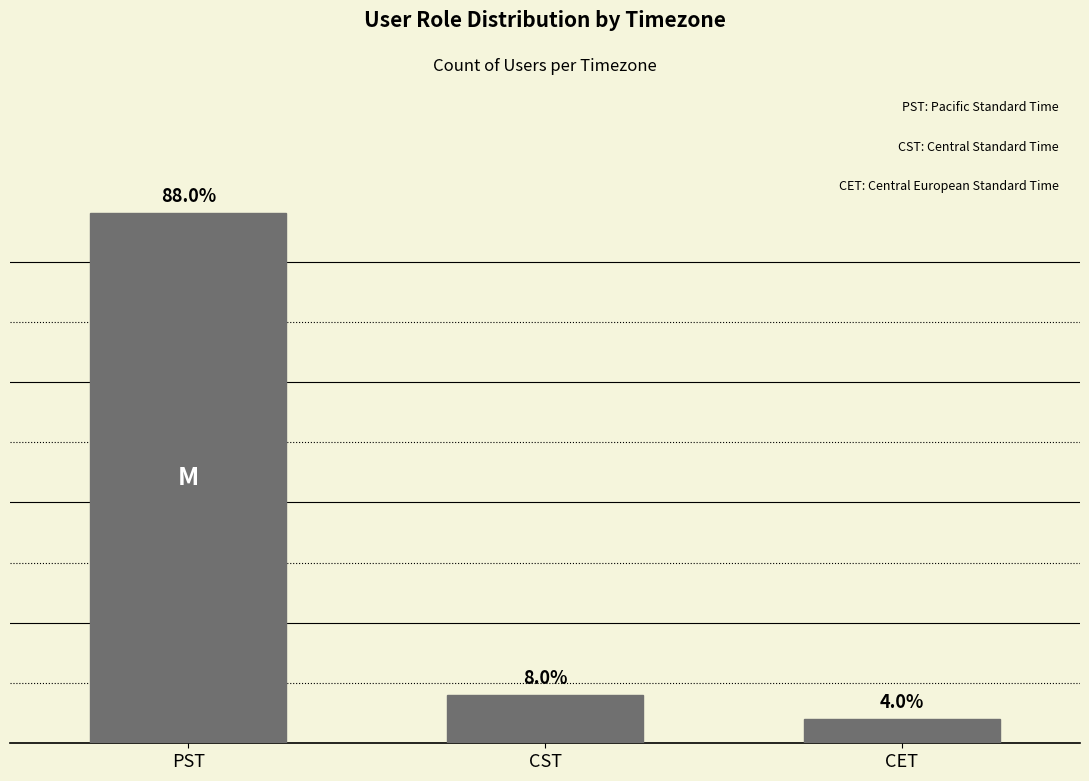

Approximately how many times larger is the value at PST compared to CST?

11.0